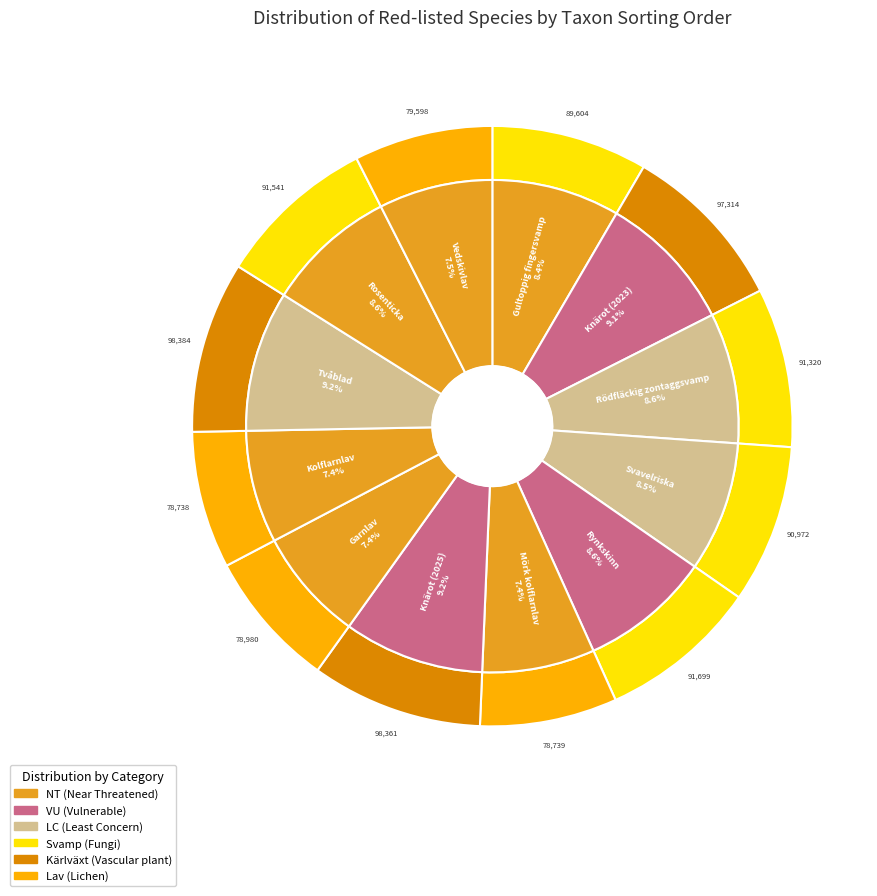

The Rosenticka slice represents 9% of the pie. True or false?

True